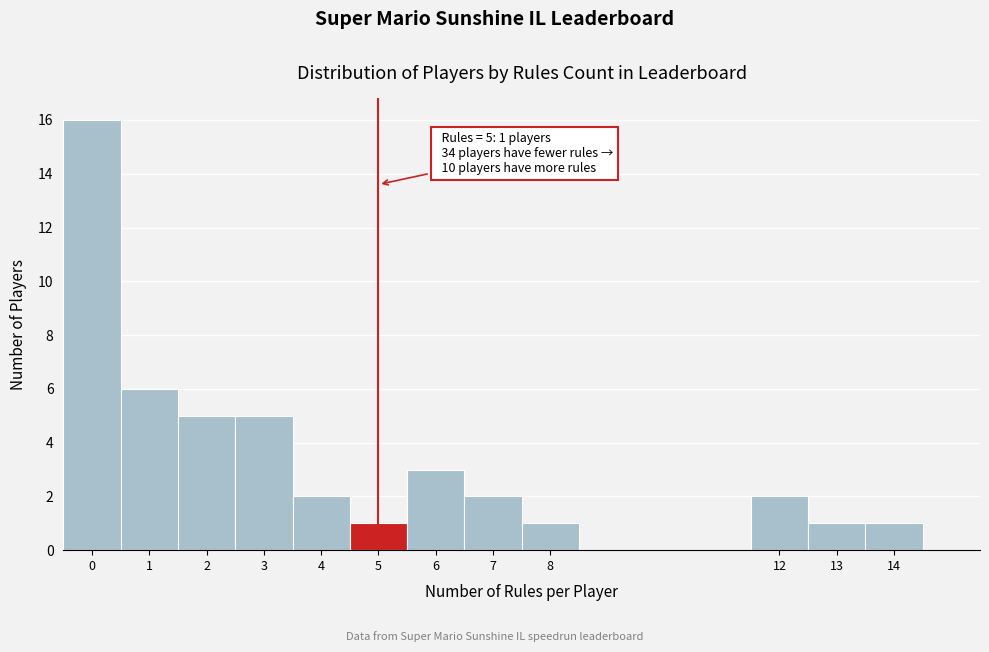

Over which range of the x-axis is the bar tallest?

-0.5 to 0.5